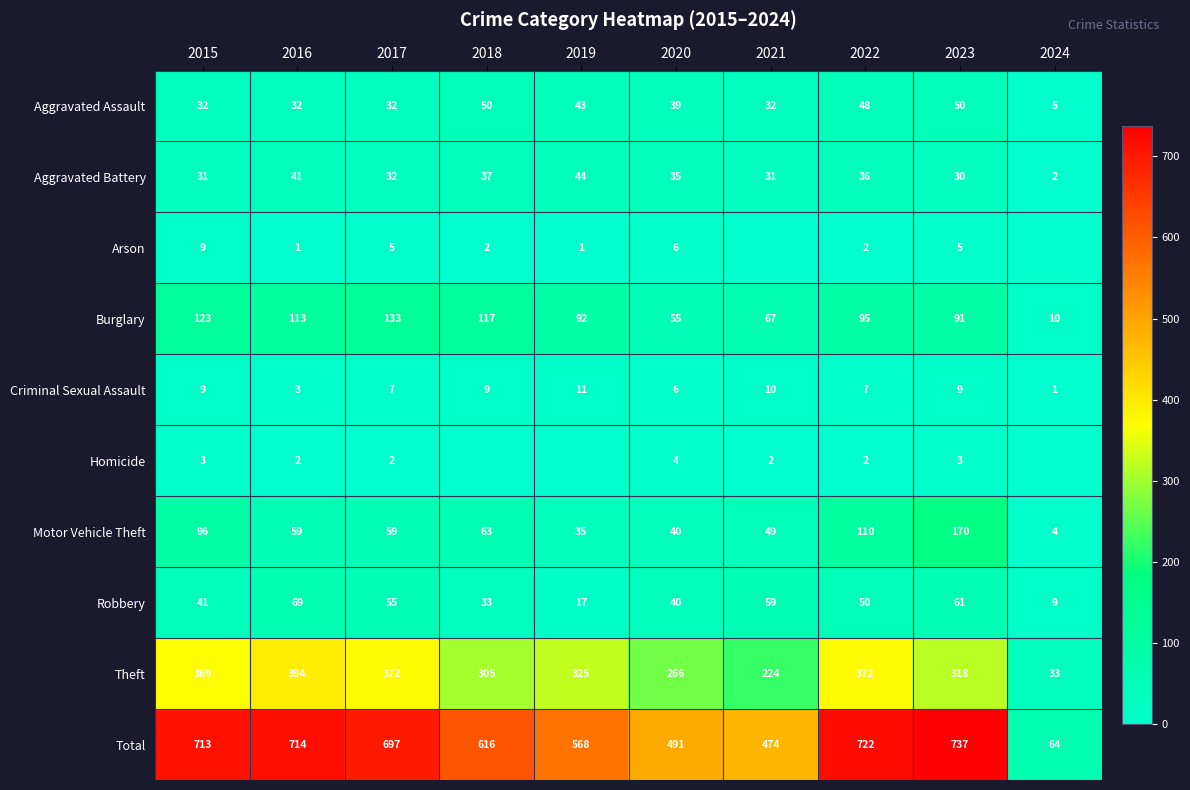

What is the difference between the second highest and minimum values in the Burglary series?

113